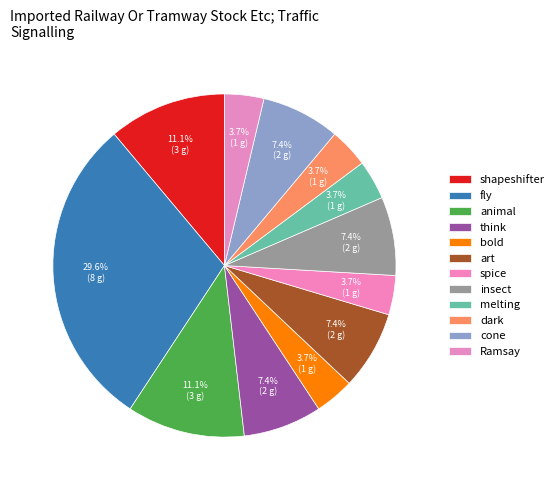

To the nearest percent, what percentage of the pie is bold?

4%